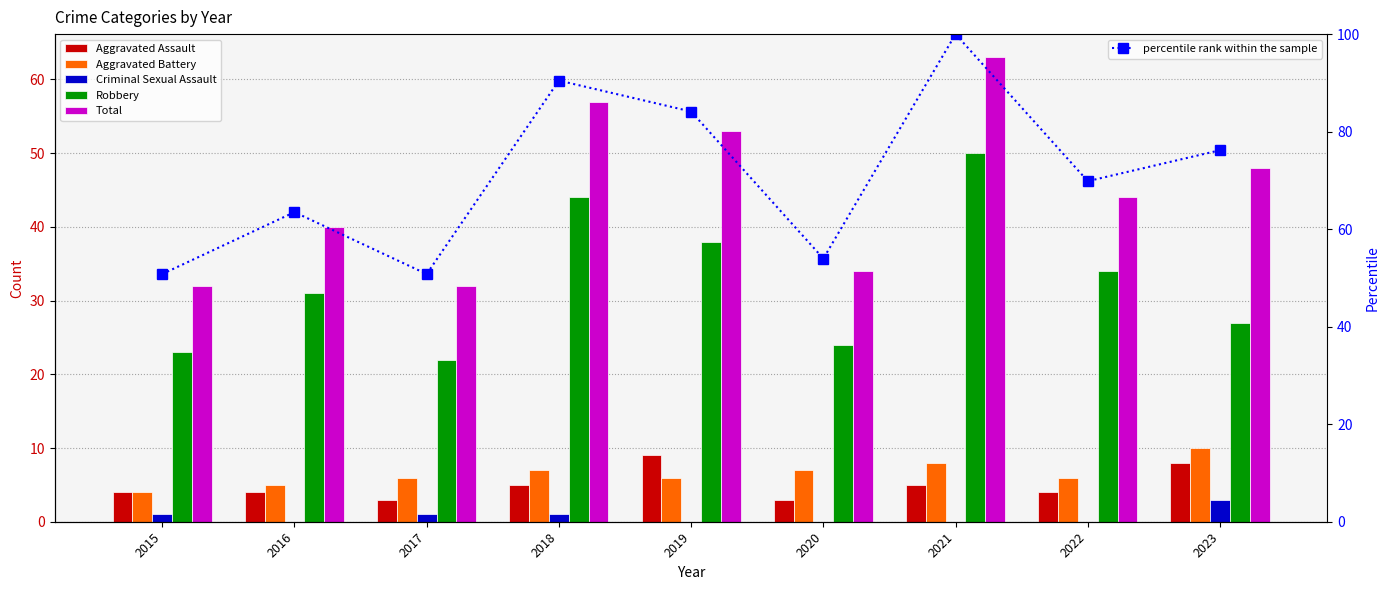

What is the maximum value for percentile rank within the sample?

100.0